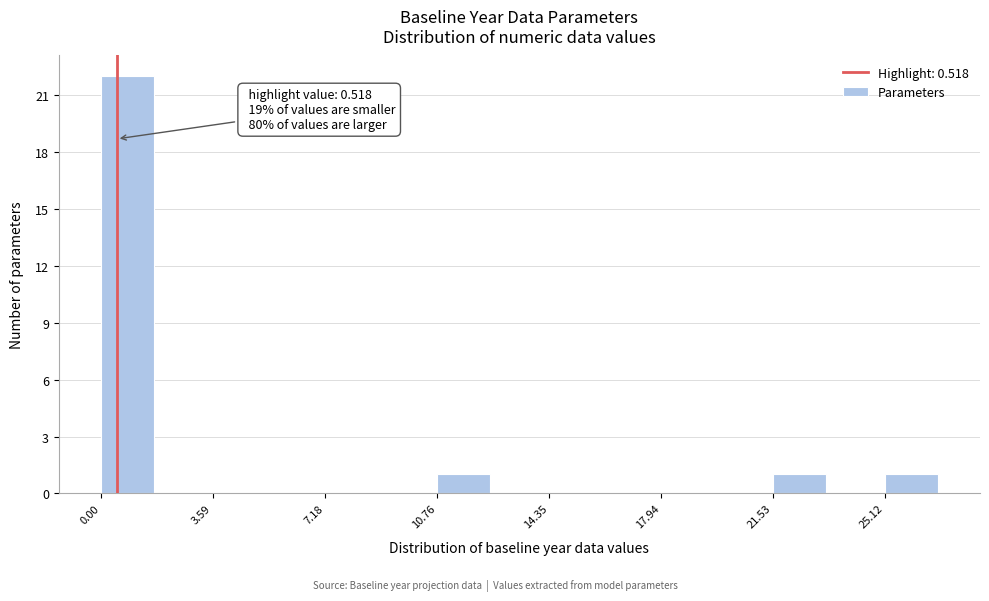

Around what value on the x-axis is the tallest bar? Give the approximate position of its centre, as read against the axis.

1.0